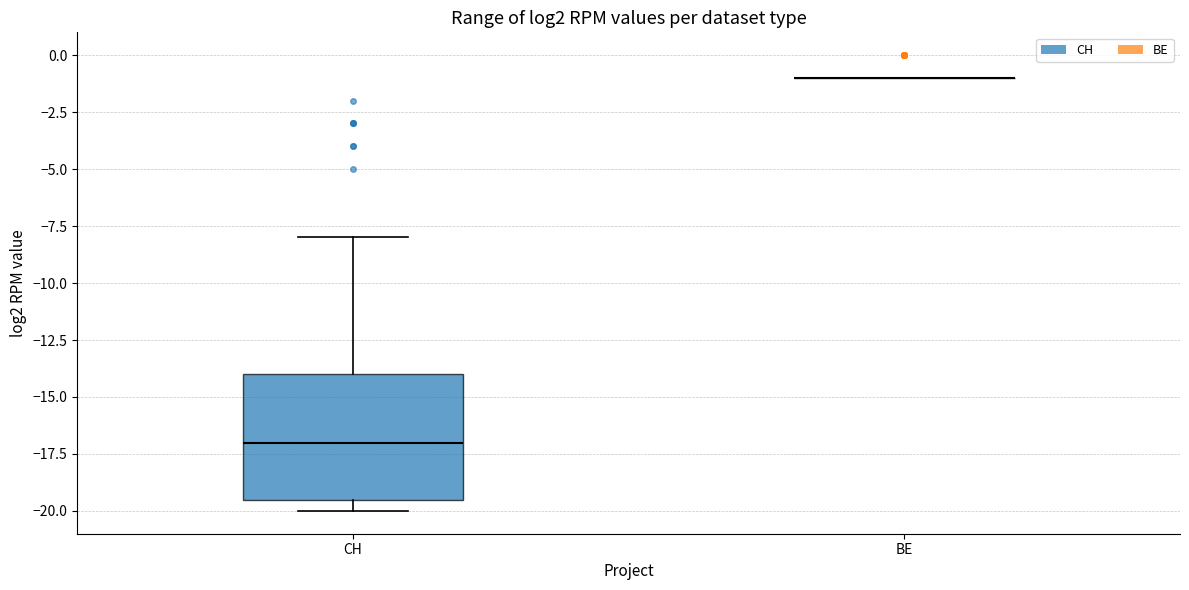

Reading left to right, transcribe this box plot: for each box, give where its median line is, the range the box spans, and where its two whiskers end, as read against the y-axis. The values are not printed on the chart, so give them approximately, as read against the axis.

CH: median -17.0, box -19.5 to -14.0, whiskers -20.0 to -8.0
BE: box collapsed to a line at -1.0, whiskers -1.0 to -1.0